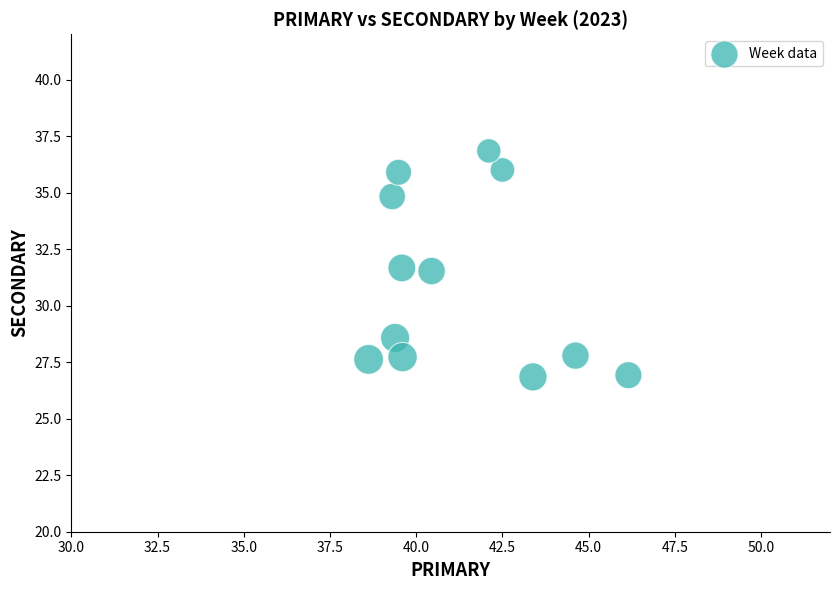

What is the range of X values (max minus min)?

7.5